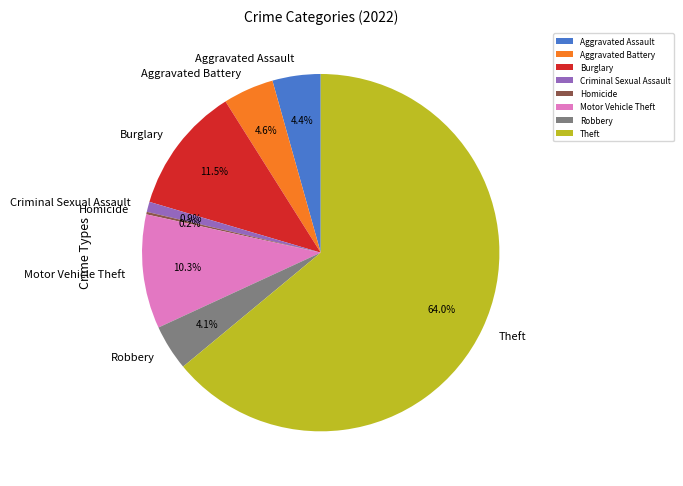

How much of the chart is everything except Robbery?

95.9%